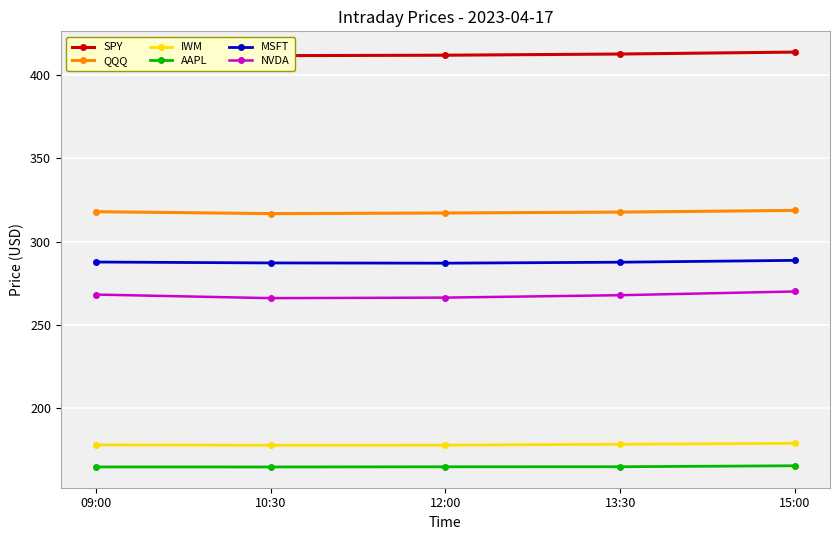

True or false: IWM and QQQ cross at least once.

False